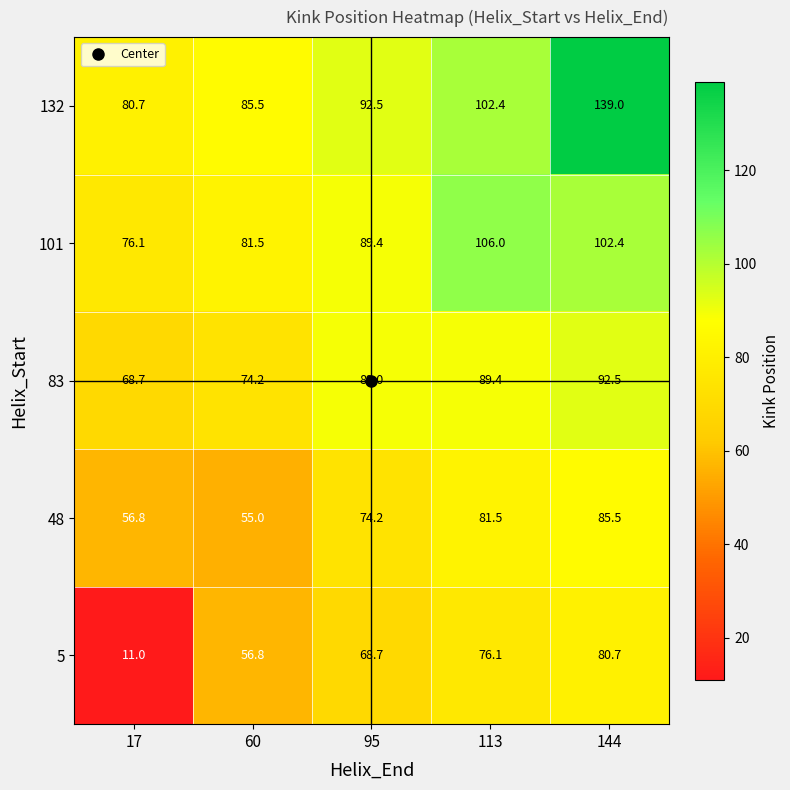

What is the minimum value shown in the chart?

11.0